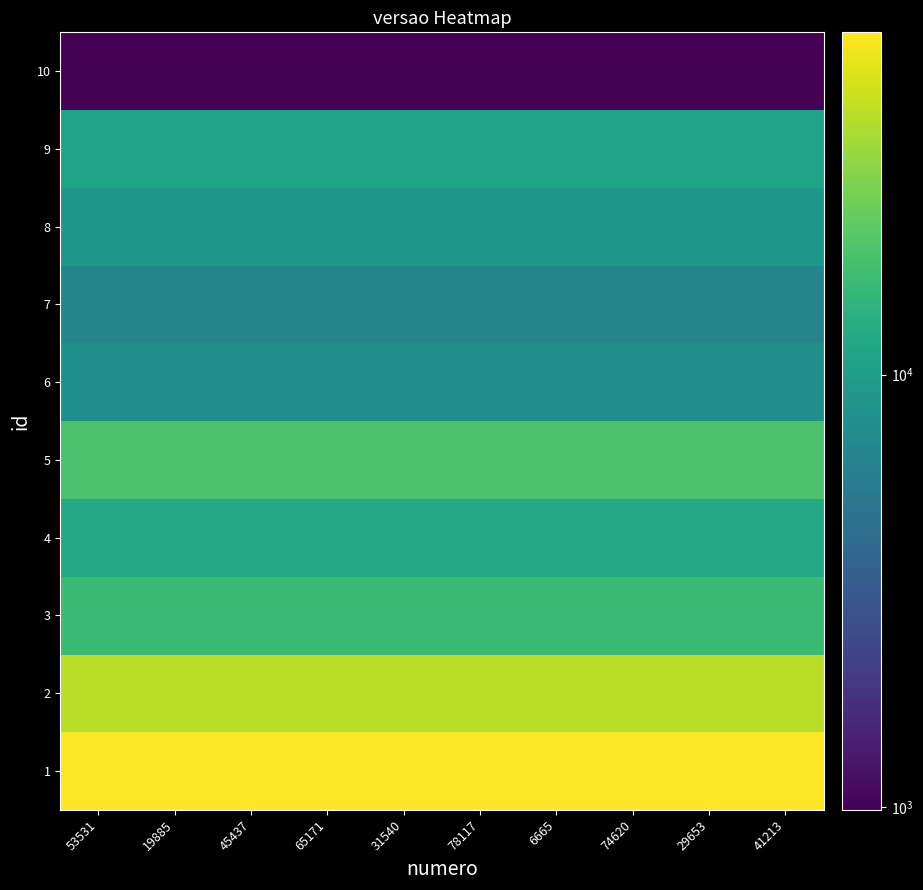

Reading right to left, what are all the values shown in this chart?

1: 41213=61894.1	29653=61894.1	74620=61894.1	6665=61894.1	78117=61894.1	31540=61894.1	65171=61894.1	45437=61894.1	19885=61894.1	53531=61894.1
2: 41213=40076.6	29653=40076.6	74620=40076.6	6665=40076.6	78117=40076.6	31540=40076.6	65171=40076.6	45437=40076.6	19885=40076.6	53531=40076.6
3: 41213=16644.4	29653=16644.4	74620=16644.4	6665=16644.4	78117=16644.4	31540=16644.4	65171=16644.4	45437=16644.4	19885=16644.4	53531=16644.4
4: 41213=11900.4	29653=11900.4	74620=11900.4	6665=11900.4	78117=11900.4	31540=11900.4	65171=11900.4	45437=11900.4	19885=11900.4	53531=11900.4
5: 41213=18856.7	29653=18856.7	74620=18856.7	6665=18856.7	78117=18856.7	31540=18856.7	65171=18856.7	45437=18856.7	19885=18856.7	53531=18856.7
6: 41213=7691.3	29653=7691.3	74620=7691.3	6665=7691.3	78117=7691.3	31540=7691.3	65171=7691.3	45437=7691.3	19885=7691.3	53531=7691.3
7: 41213=6437.4	29653=6437.4	74620=6437.4	6665=6437.4	78117=6437.4	31540=6437.4	65171=6437.4	45437=6437.4	19885=6437.4	53531=6437.4
8: 41213=8954.1	29653=8954.1	74620=8954.1	6665=8954.1	78117=8954.1	31540=8954.1	65171=8954.1	45437=8954.1	19885=8954.1	53531=8954.1
9: 41213=11017.7	29653=11017.7	74620=11017.7	6665=11017.7	78117=11017.7	31540=11017.7	65171=11017.7	45437=11017.7	19885=11017.7	53531=11017.7
10: 41213=984.0	29653=984.0	74620=984.0	6665=984.0	78117=984.0	31540=984.0	65171=984.0	45437=984.0	19885=984.0	53531=984.0